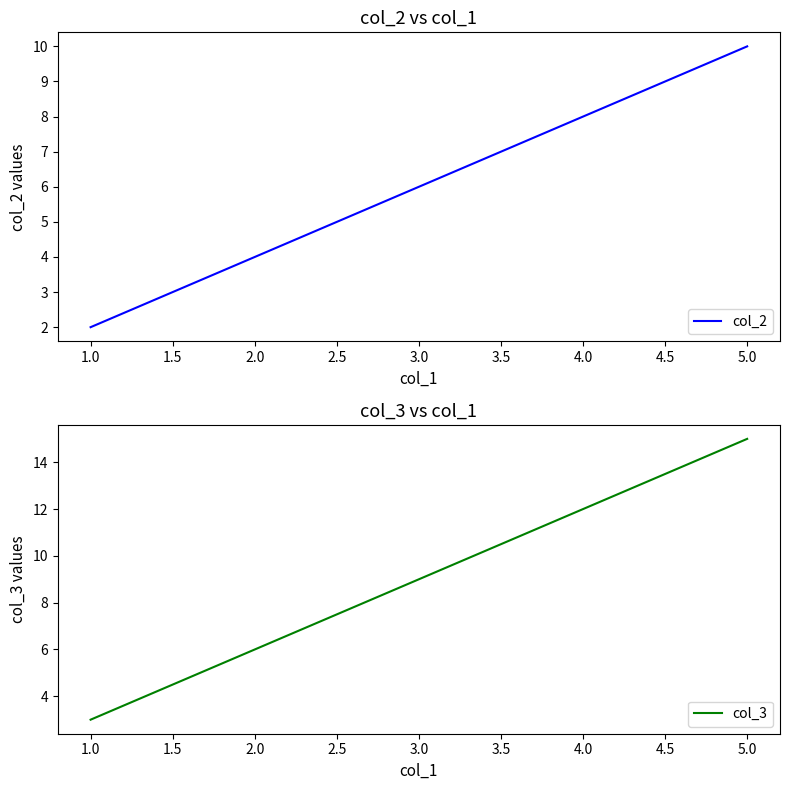

What are all the series names shown in the legend?

col_2, col_3